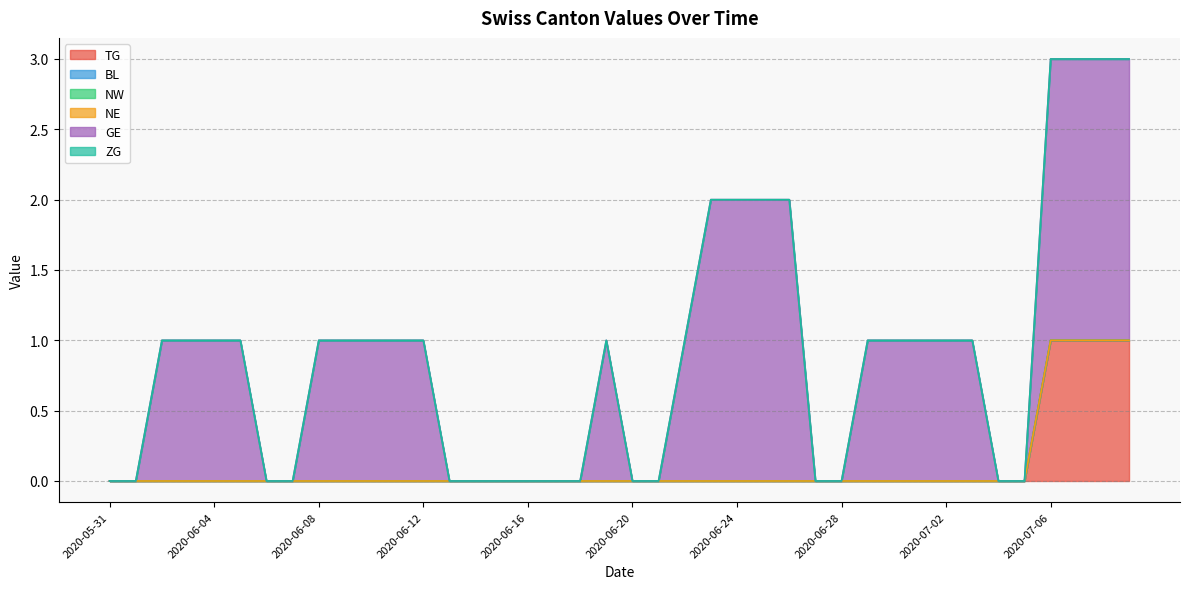

True or false: NW and TG intersect in this chart.

False